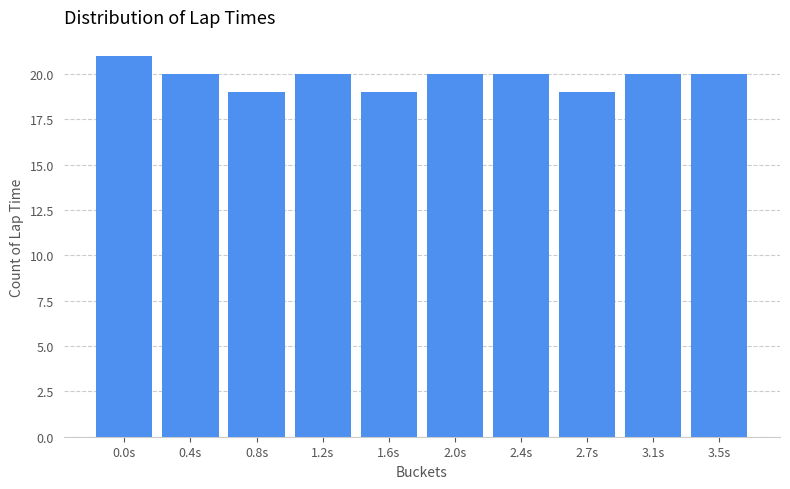

Reading left to right, list all the values displayed in this chart.

0.0s=21	0.4s=20	0.8s=19	1.2s=20	1.6s=19	2.0s=20	2.4s=20	2.7s=19	3.1s=20	3.5s=20